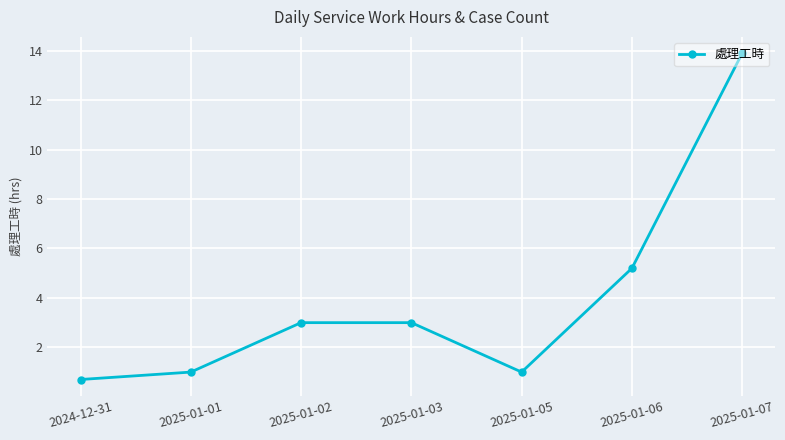

At which label is the value closest to 7?

2025-01-06